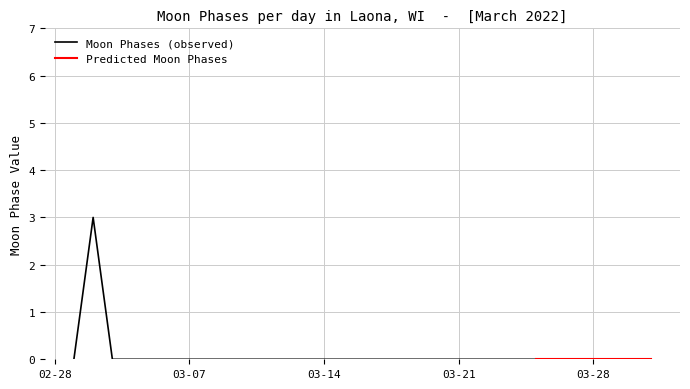

The value at 2022-03-17 is 2. True or false?

False